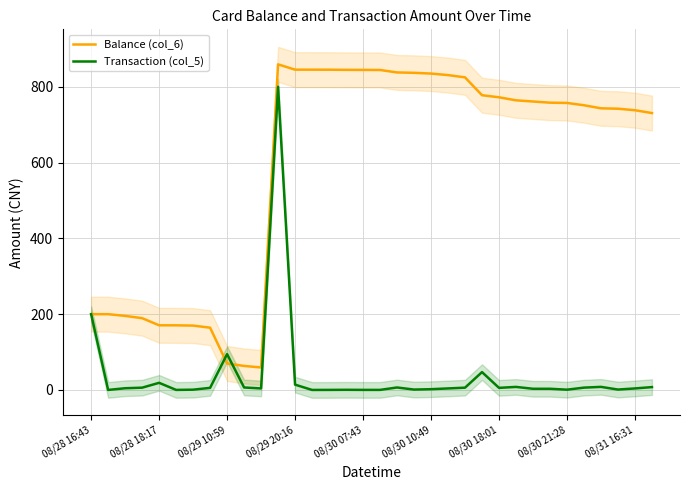

What is the total value across all series at 25?

772.4